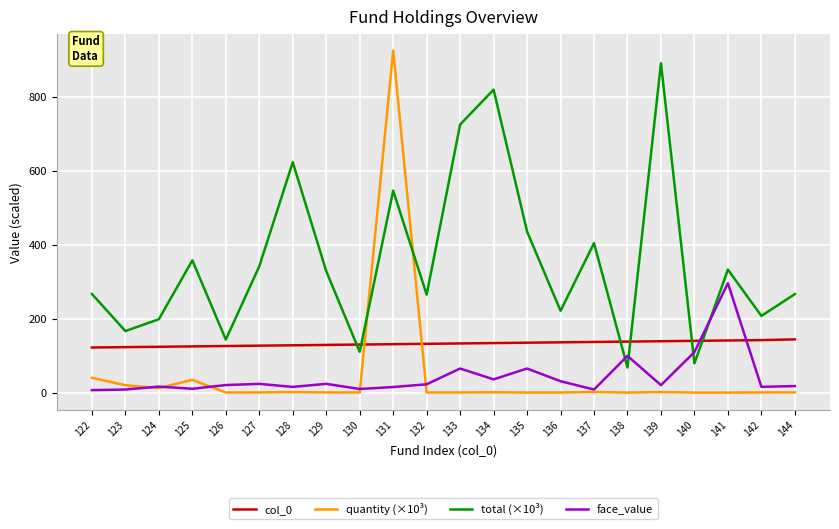

What is the greatest value displayed?

925.2